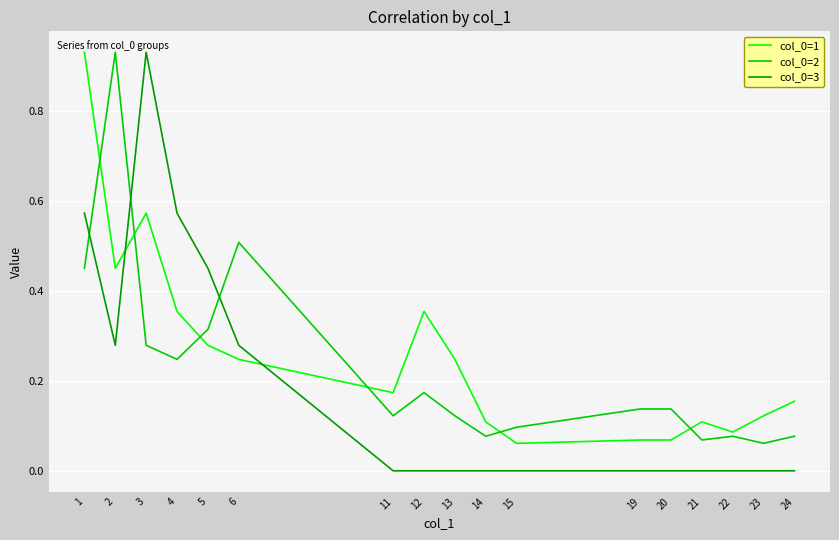

List the series in order of their overall mean, lowest first.

col_0=3, col_0=2, col_0=1